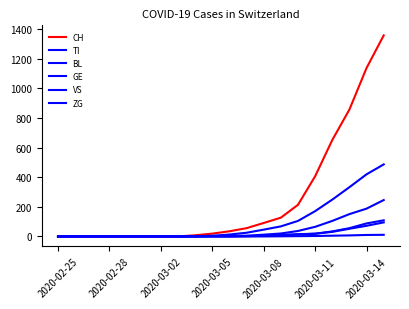

Which label corresponds to the smallest value in the chart?

2020-02-25